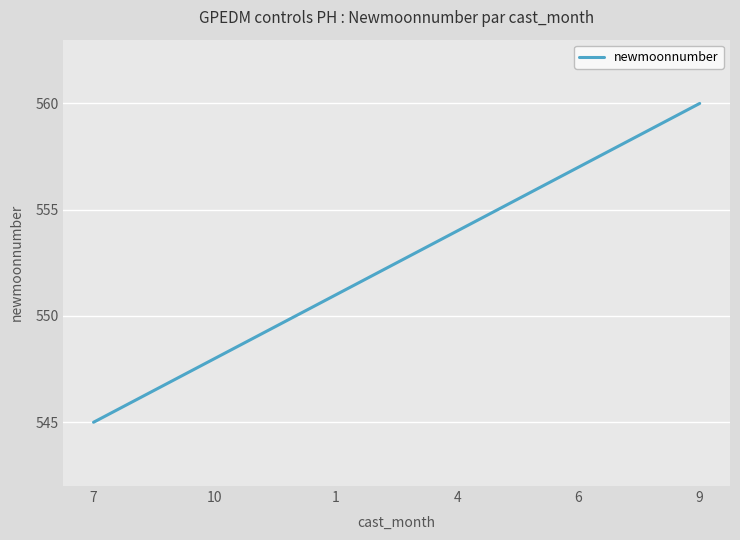

What is the greatest value displayed?

560